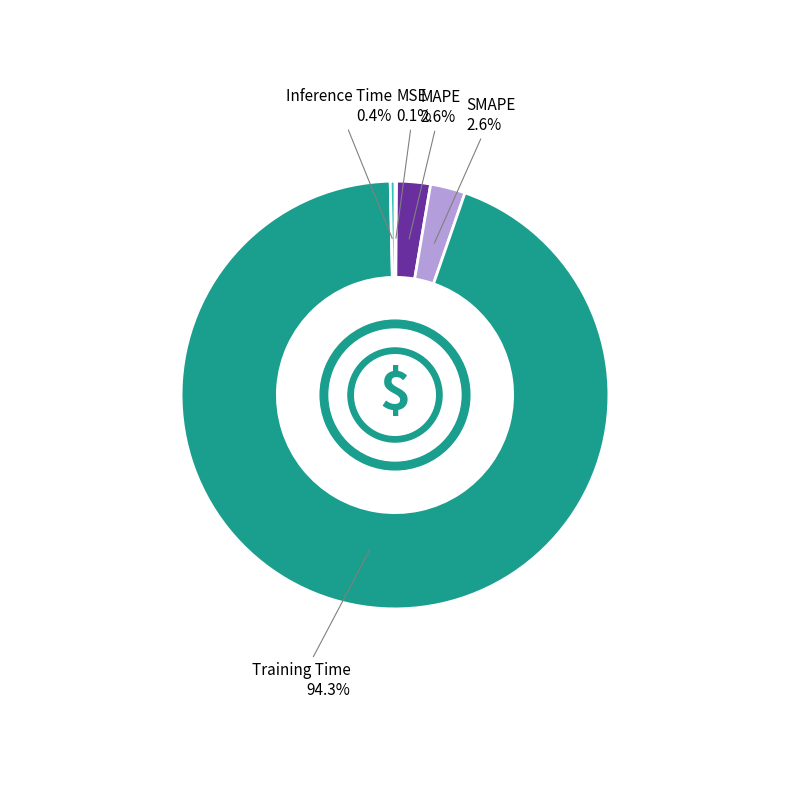

To the nearest percent, what is the average slice percentage?

20%